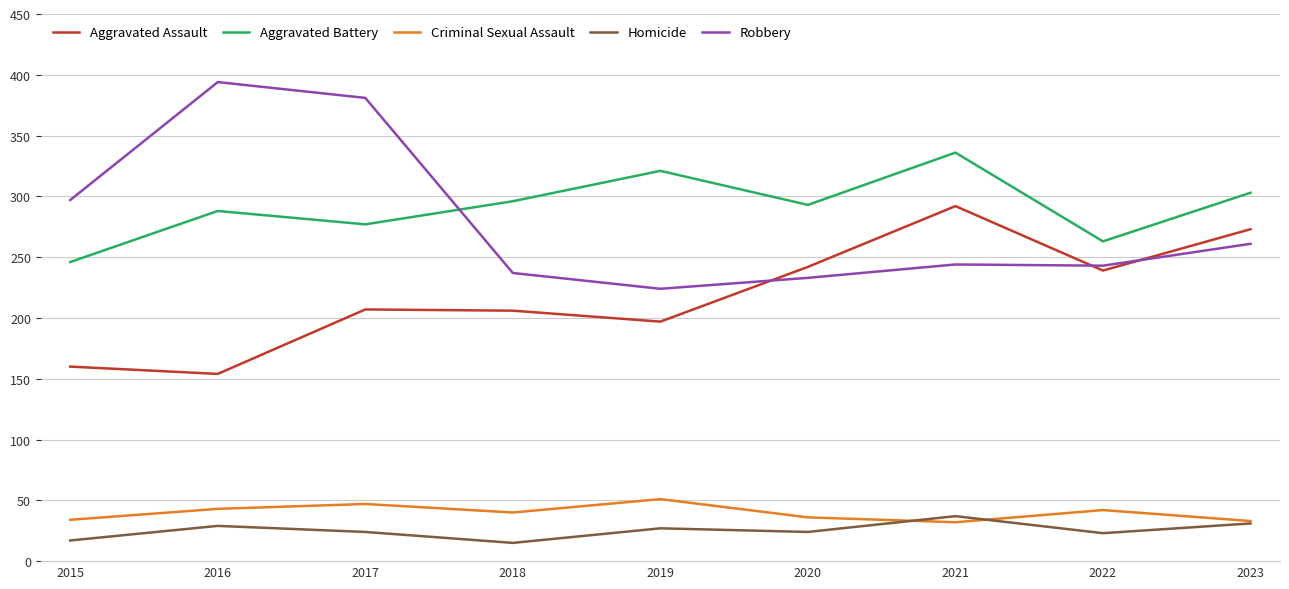

At which category does Aggravated Assault reach its first local valley?

2016